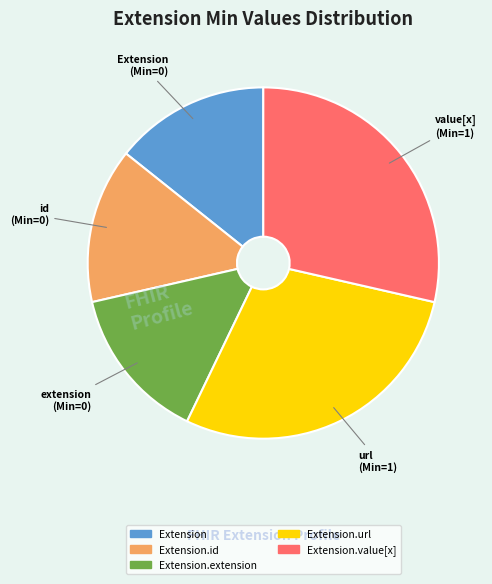

How many slices are in this pie chart?

5